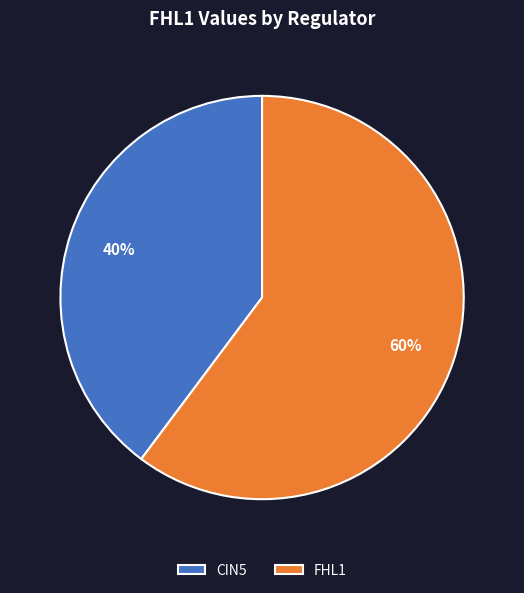

Is it true that FHL1 is 51% of the pie?

False